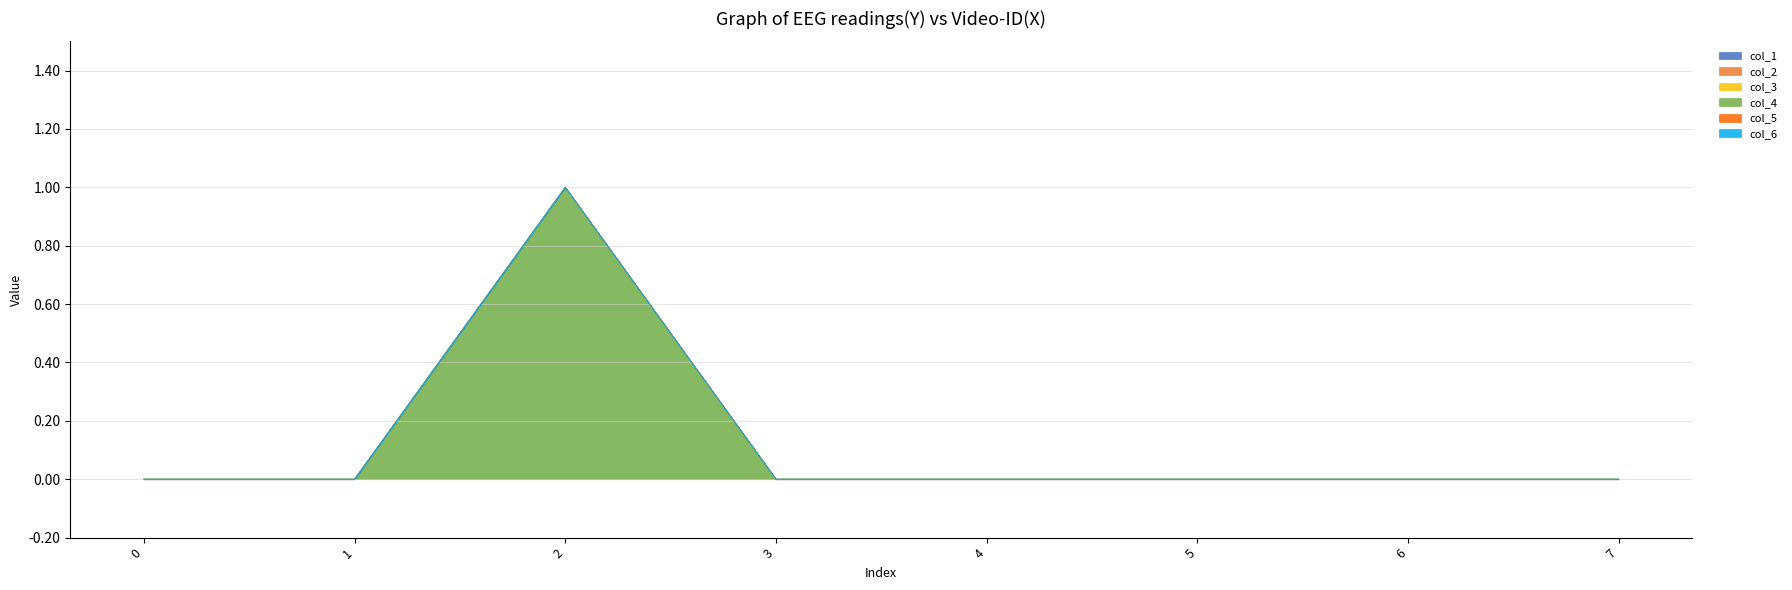

Which series has the widest spread of values?

col_4